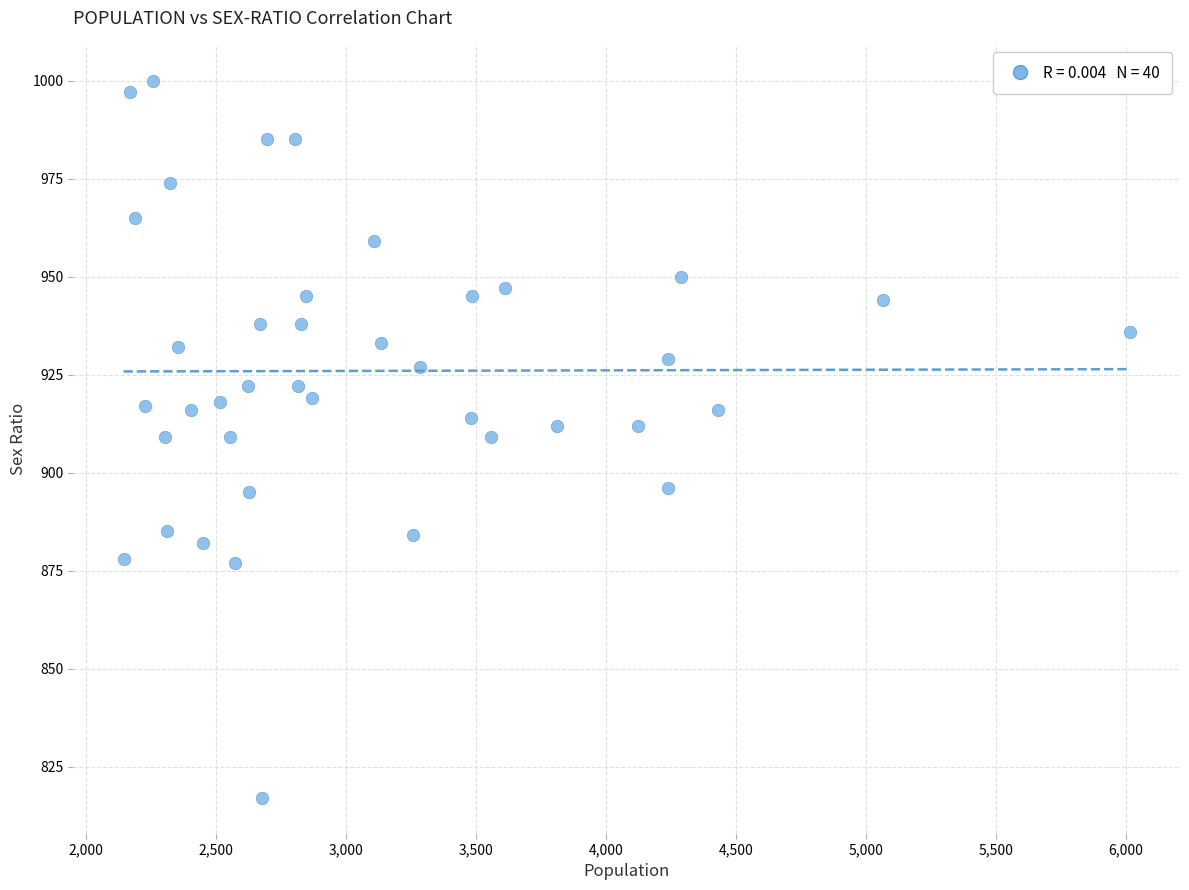

What is the range of X values (max minus min)?

3871